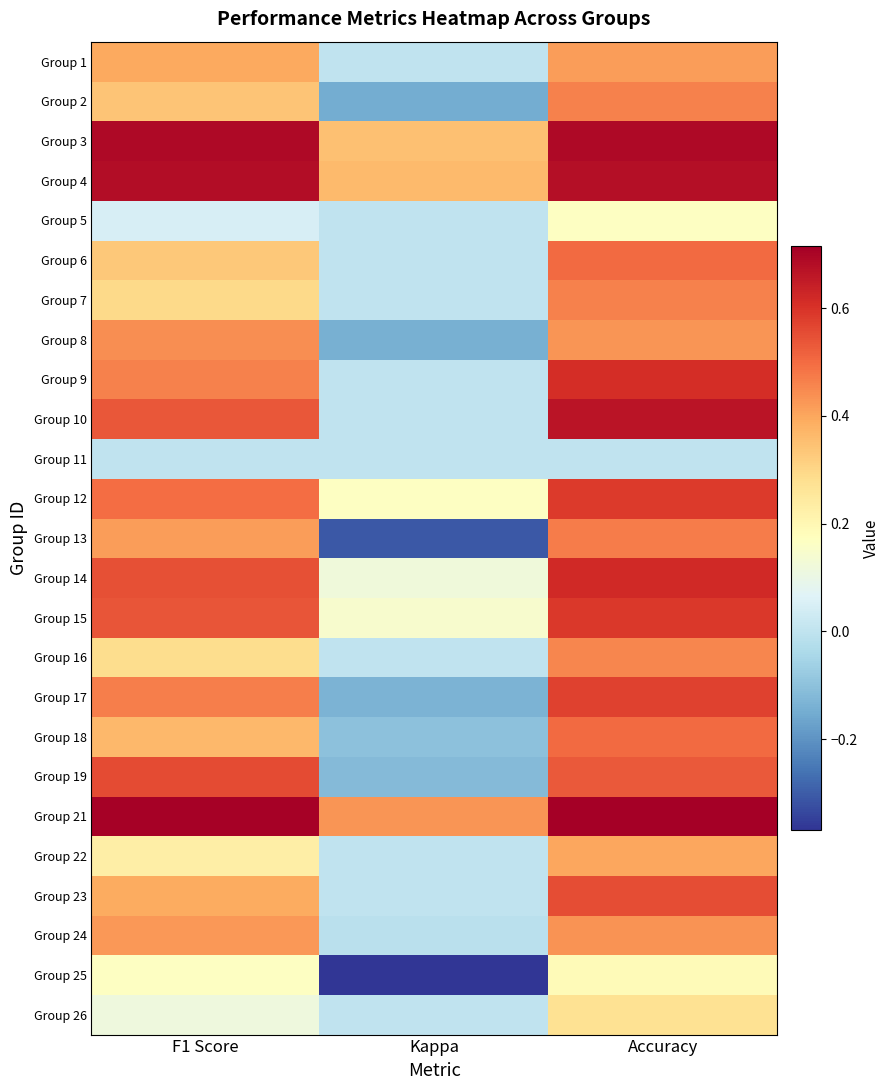

How many categories are shown in the chart?

3